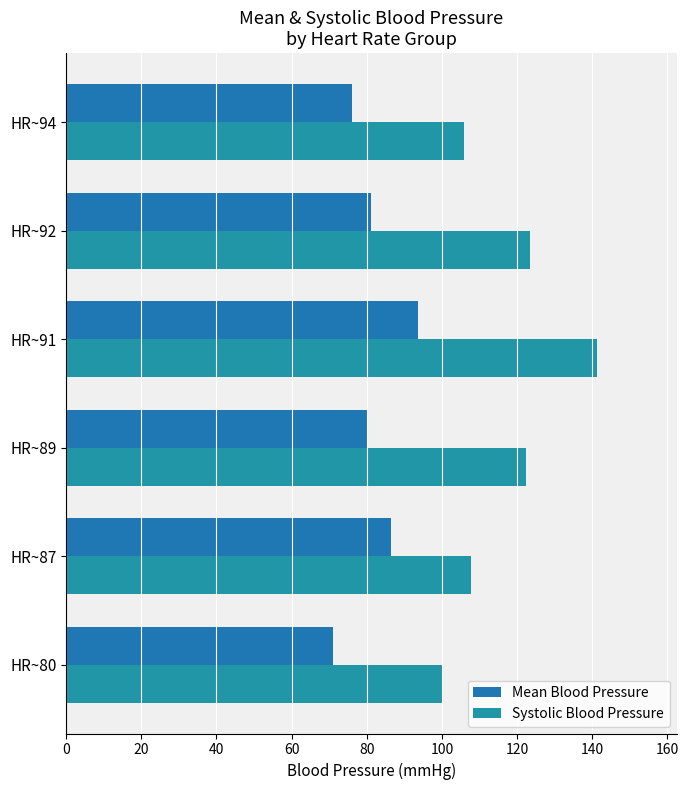

Rank the series by their maximum value, from highest to lowest.

Systolic Blood Pressure, Mean Blood Pressure